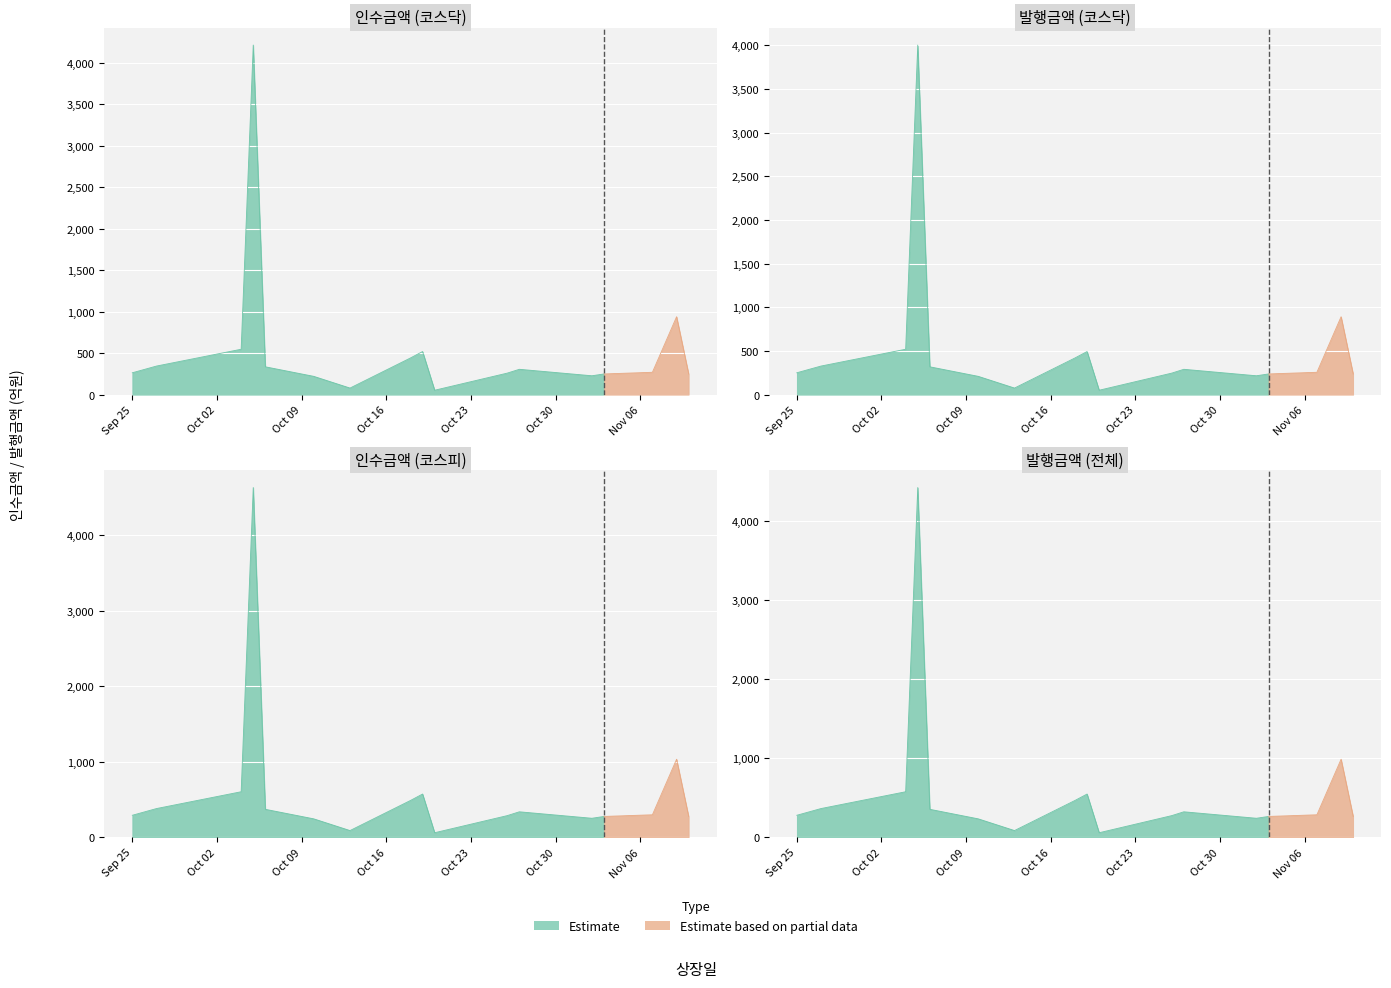

What is the highest value of the 인수금액 series?

4212.0